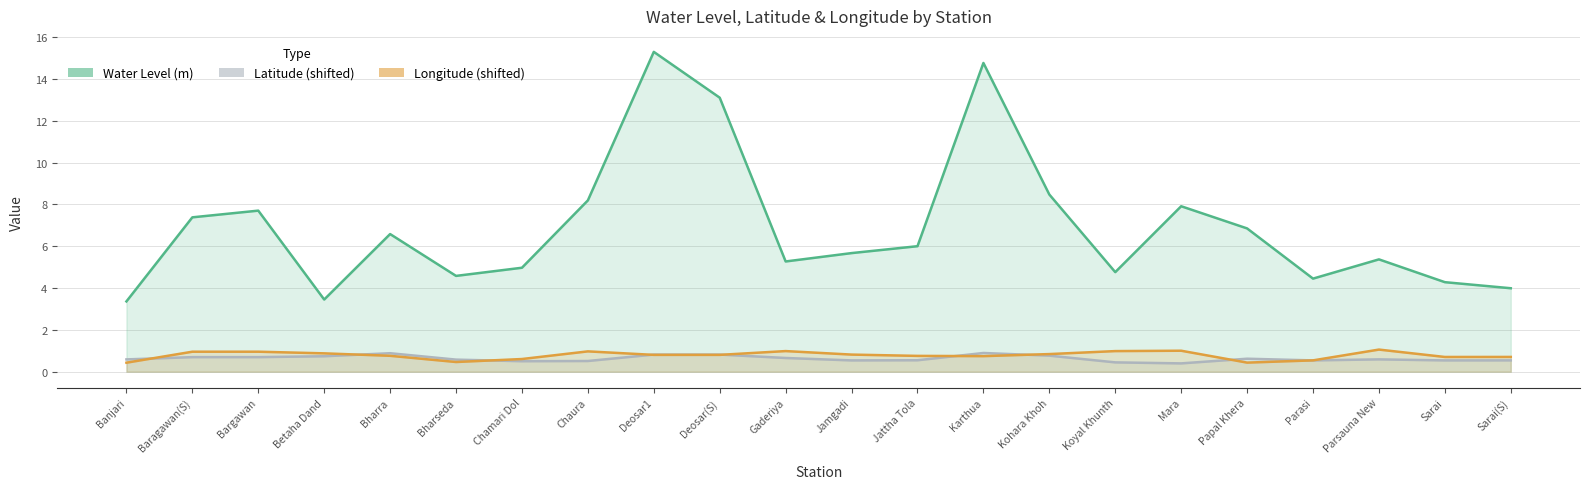

At which label does Water Level (m) first exceed 6?

Baragawan(S)